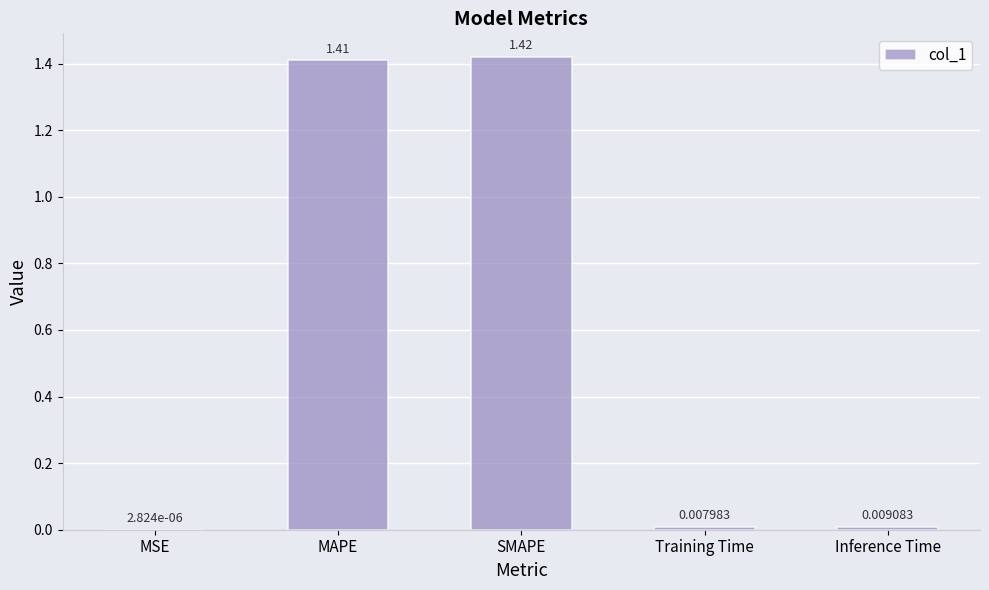

Which category has the highest value across all series?

SMAPE